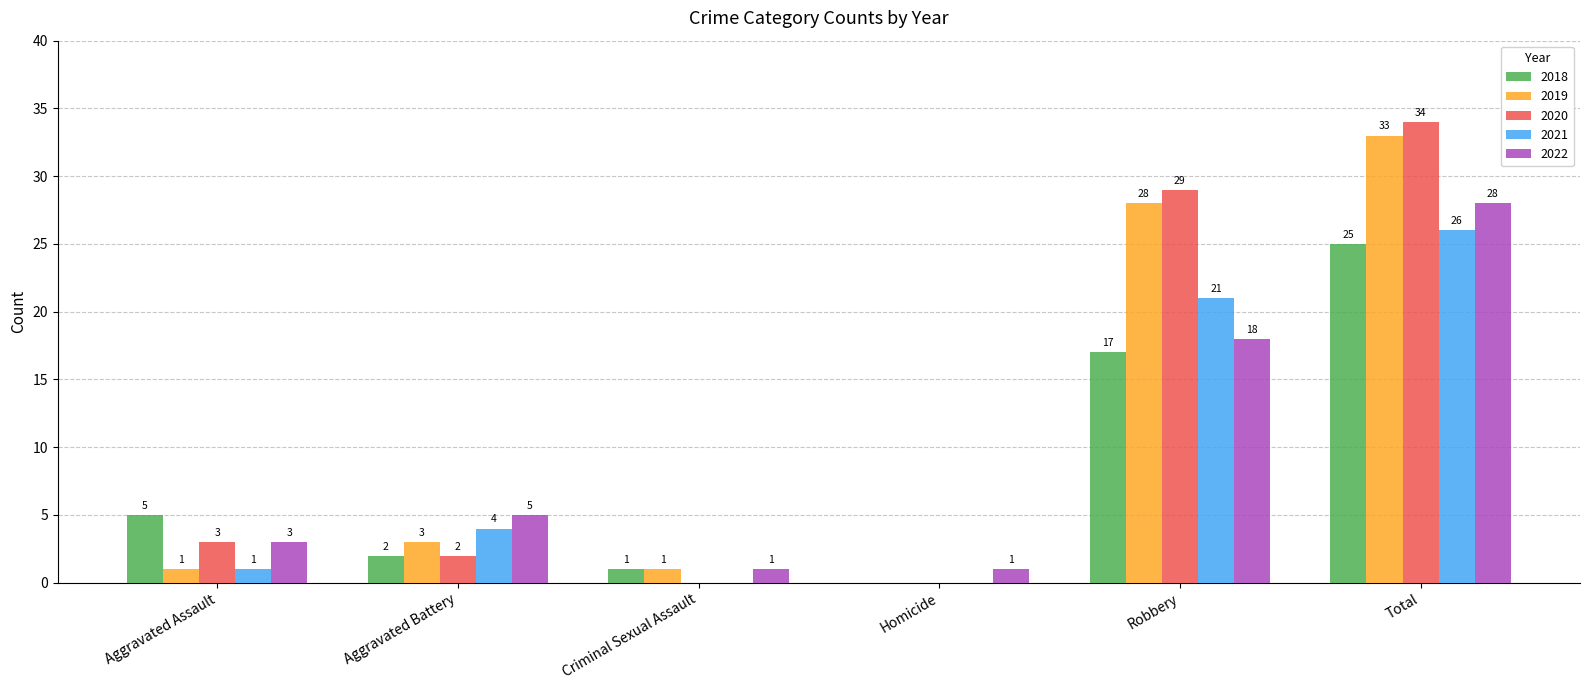

Is the value of 2021 at Aggravated Battery greater than the value of 2018 at Homicide?

Yes